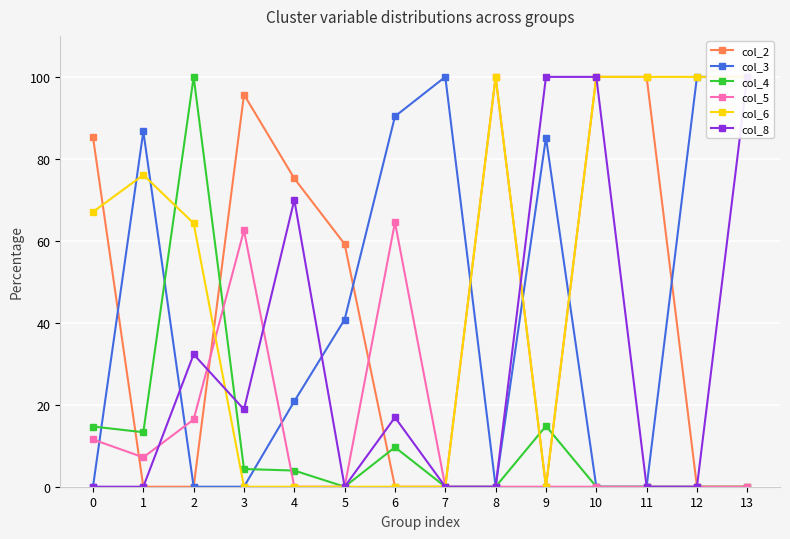

Which series ends up on top after the final intersection of col_4 and col_8?

col_8